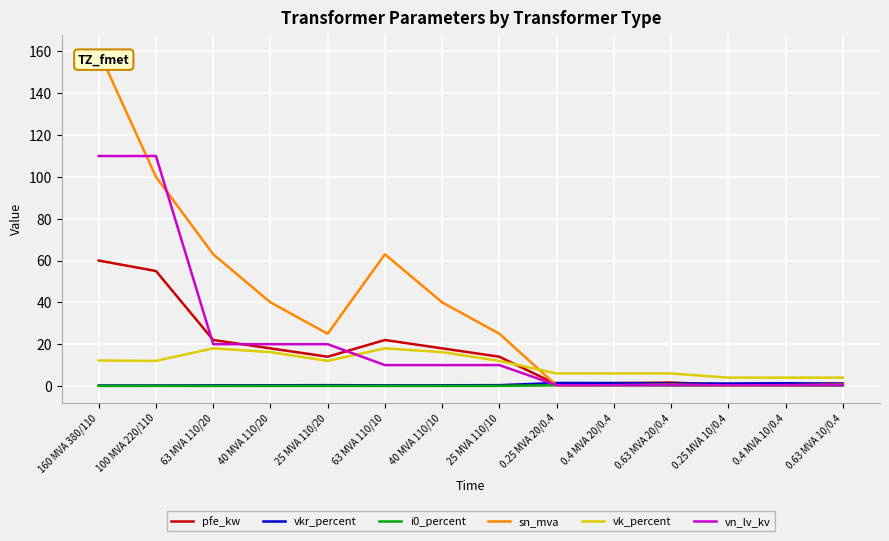

Which series has the widest spread of values?

sn_mva